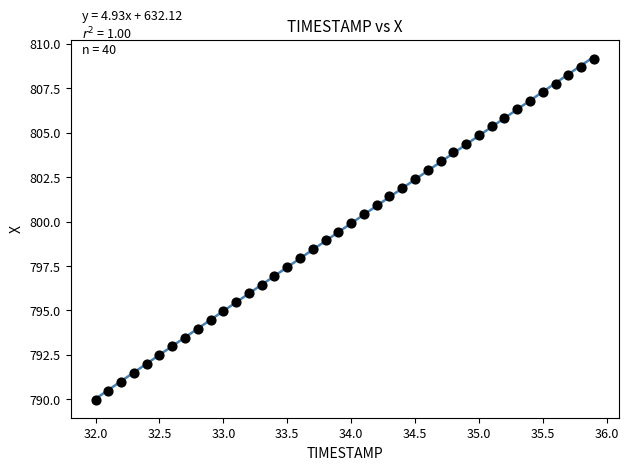

What is the range of X values (max minus min)?

3.9